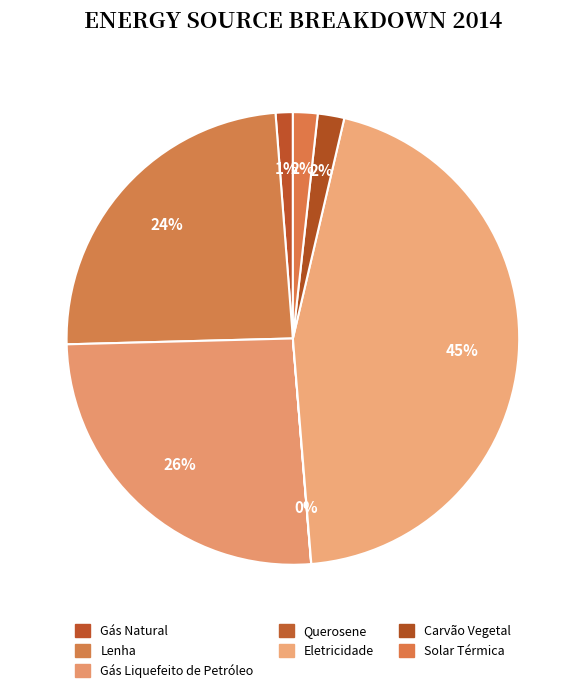

Is it true that Gás Liquefeito de Petróleo is 26% of the pie?

True